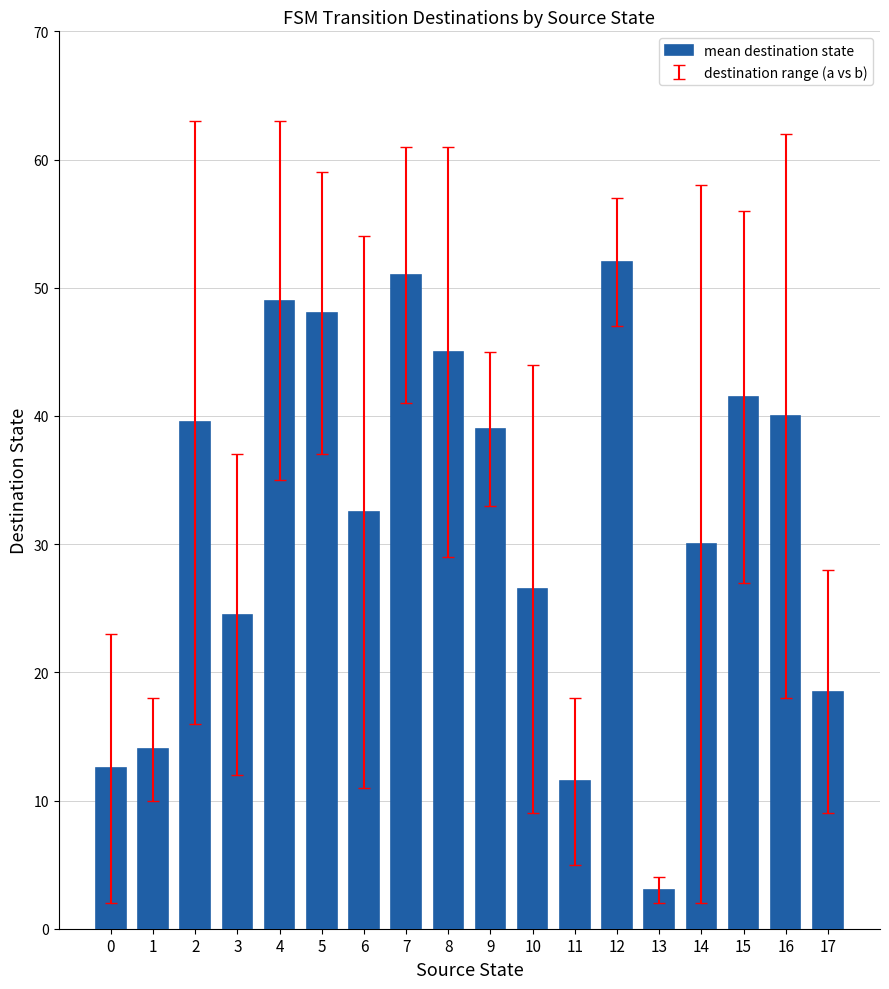

What is the value of the 16th bar from the left?

41.5